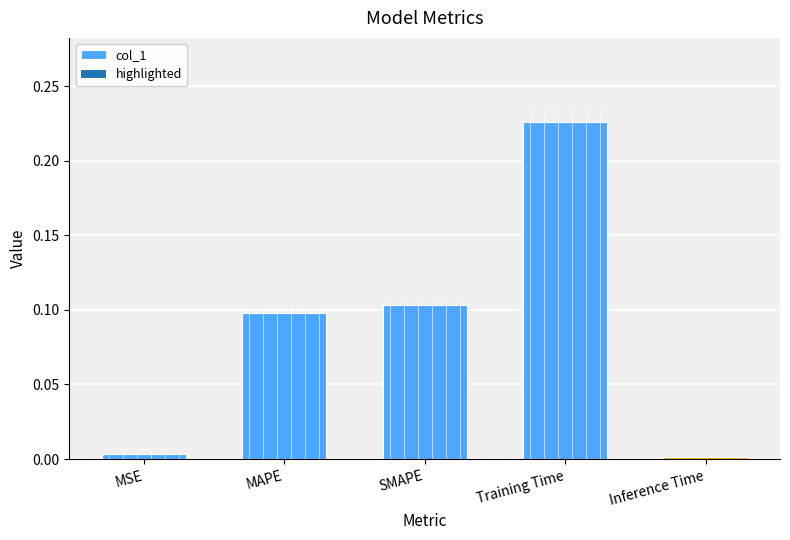

Which category has the highest value across all series?

Training Time